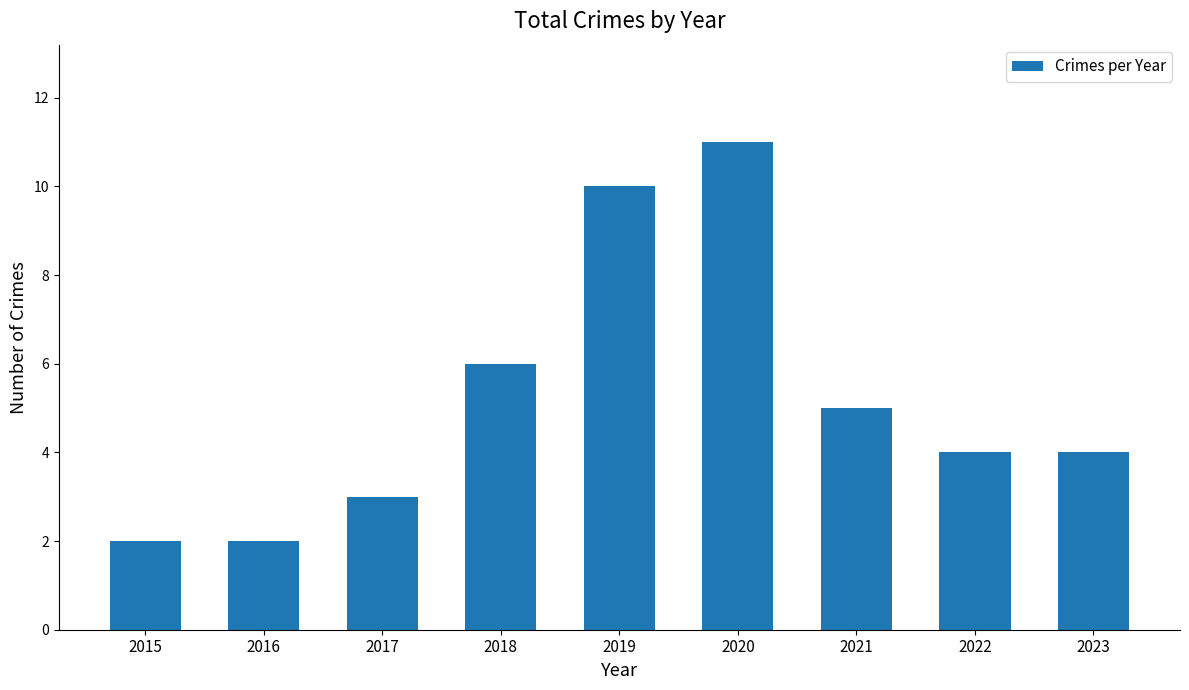

How many values are between 3 and 6?

5